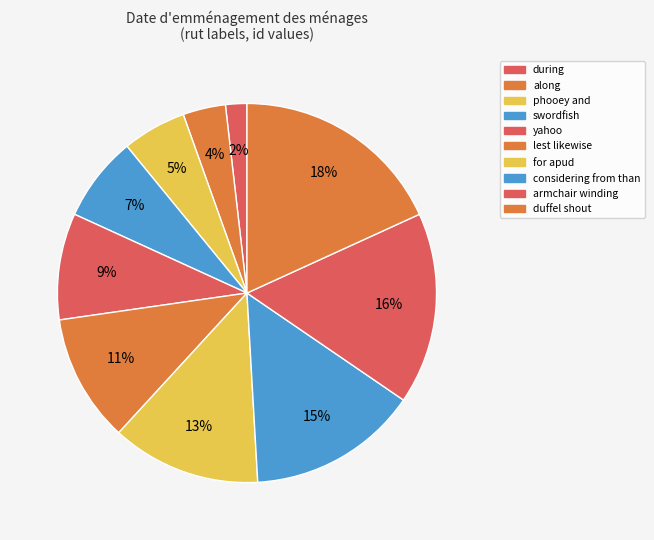

Count the number of slices in the pie.

10